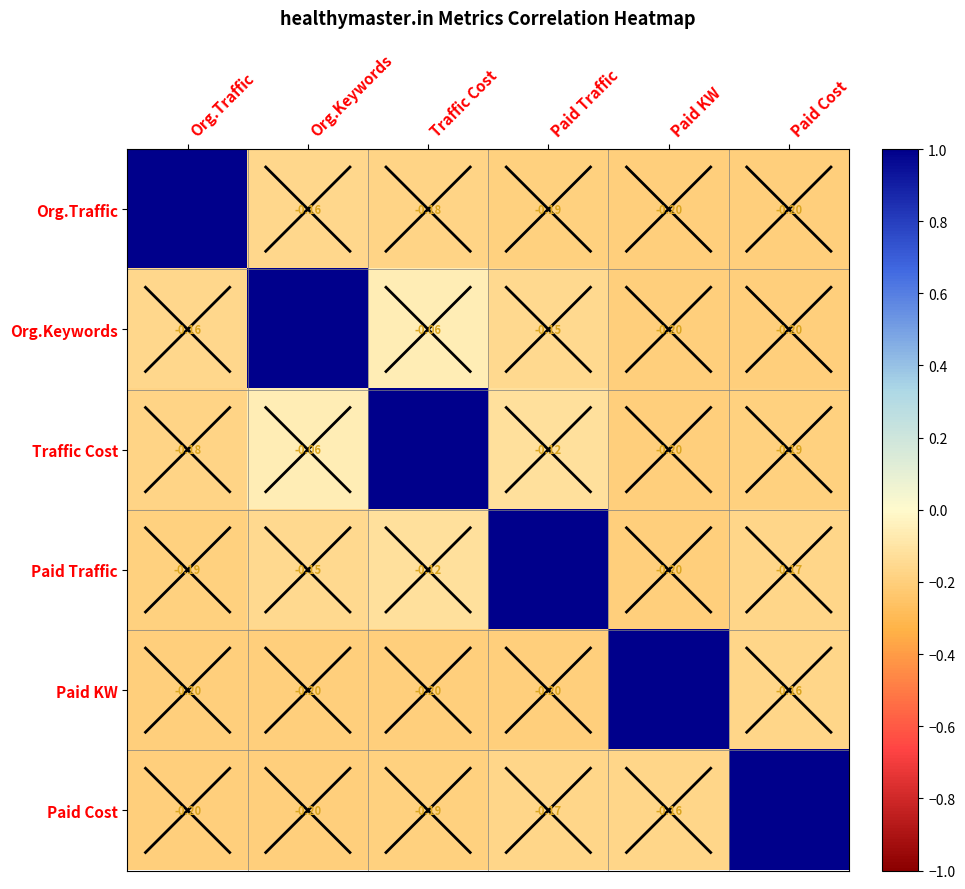

Where is Org.Traffic nearest to the value 0?

Org.Keywords